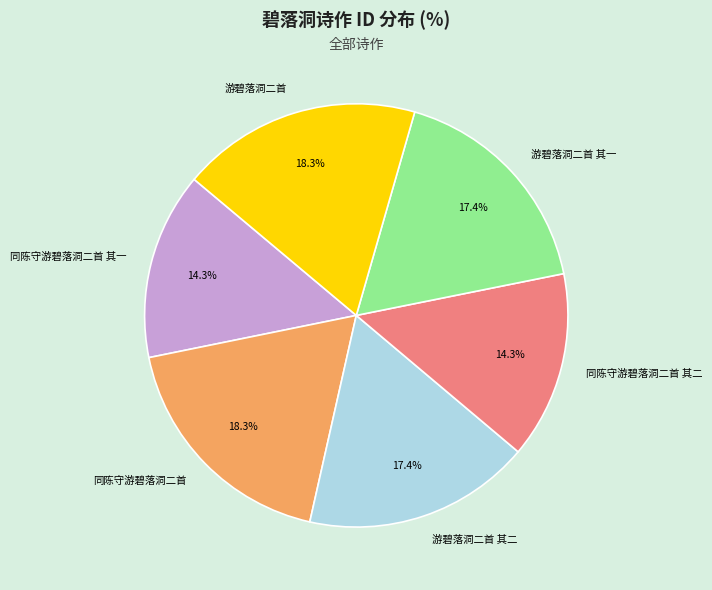

Combined, do 游碧落洞二首 and 同陈守游碧落洞二首 account for over 50%?

No